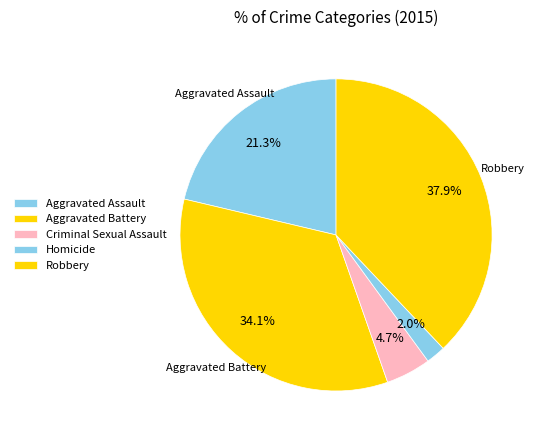

Does Aggravated Assault account for over 50% of the chart?

No